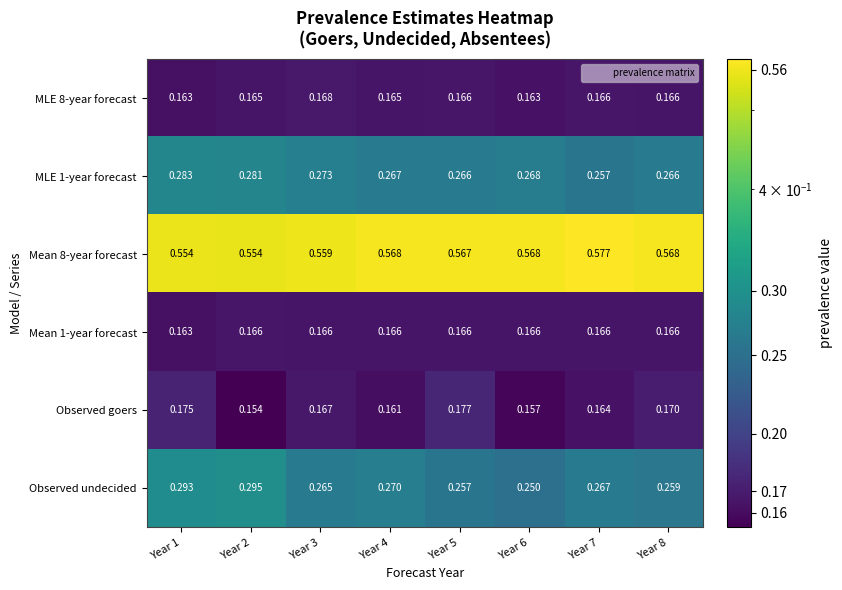

At Year 6, list the series in order from largest to smallest.

Mean 8-year forecast, MLE 1-year forecast, Observed undecided, Mean 1-year forecast, MLE 8-year forecast, Observed goers